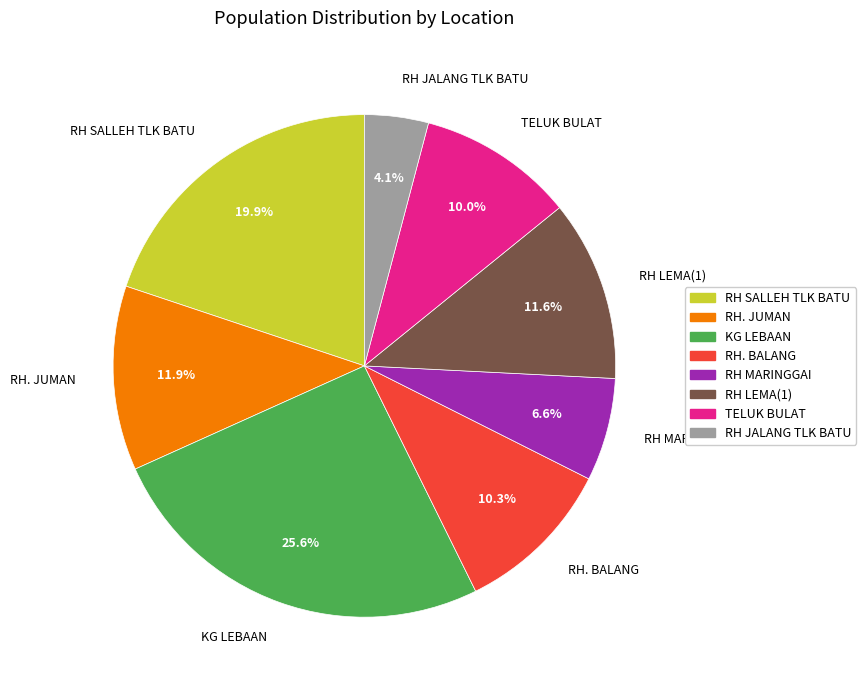

What is the total percentage of RH MARINGGAI and RH. JUMAN?

18.5%